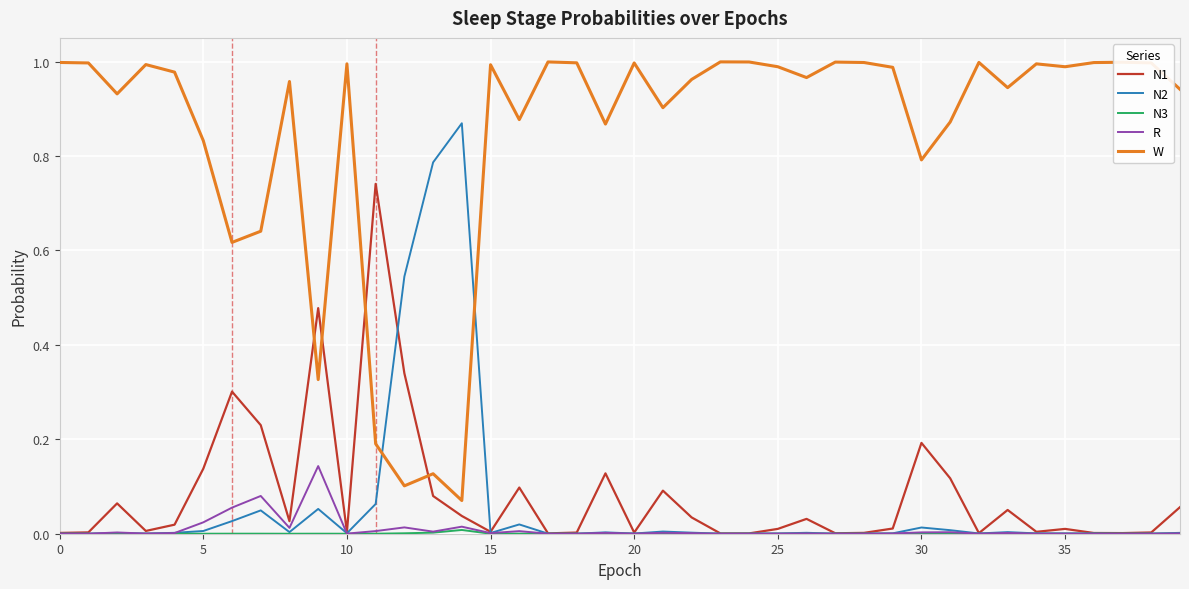

In N1, how many points are higher than both neighbors (excluding endpoints)?

11